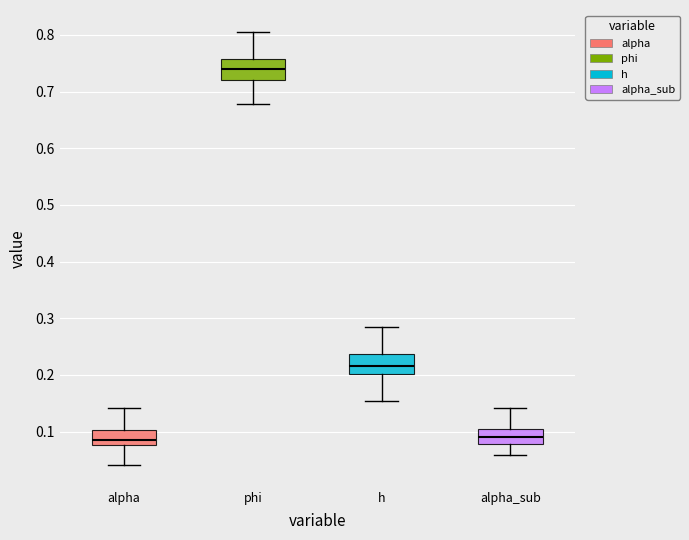

Reading left to right, read every box against the y-axis: the position of its median line, the range the box covers, and the ends of its whiskers. The values are not printed on the chart, so give them approximately, as read against the axis.

alpha: median 0.08 (just above the box's lower edge), box 0.08 to 0.10, whiskers 0.04 to 0.14
phi: median 0.74, box 0.72 to 0.76, whiskers 0.68 to 0.81
h: median 0.22, box 0.20 to 0.24, whiskers 0.15 to 0.28
alpha_sub: median 0.09, box 0.08 to 0.11, whiskers 0.06 to 0.14